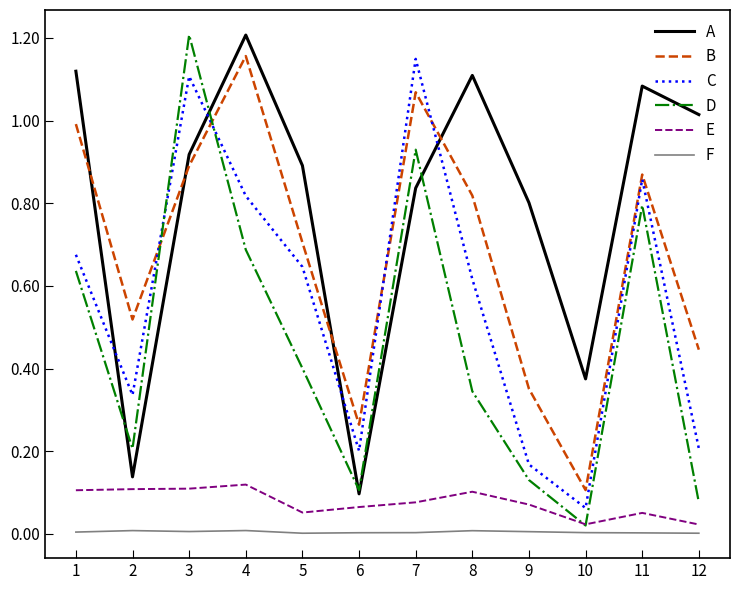

Where is A nearest to the value 0?

6